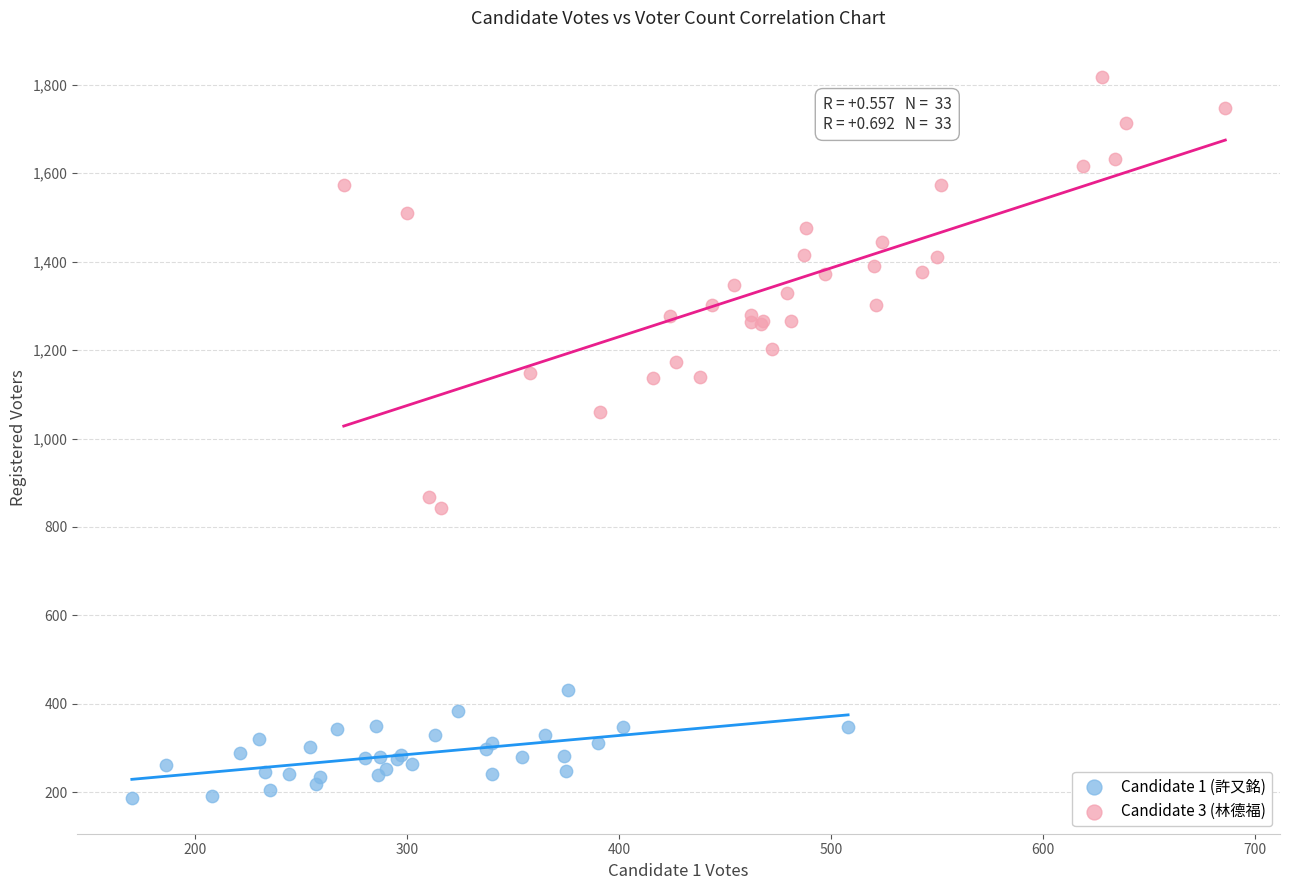

Which series has the largest Y range (max minus min)?

Candidate 3 (林德福)